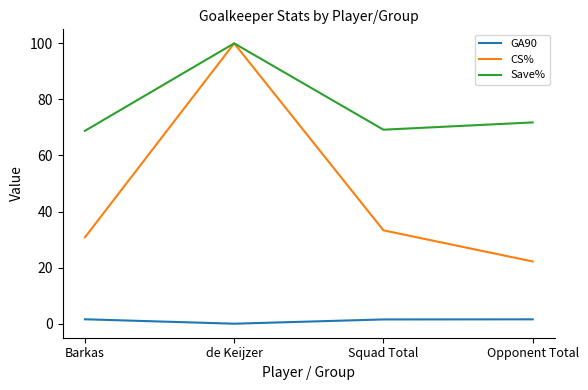

Which category has the lowest value in the CS% series?

Opponent Total